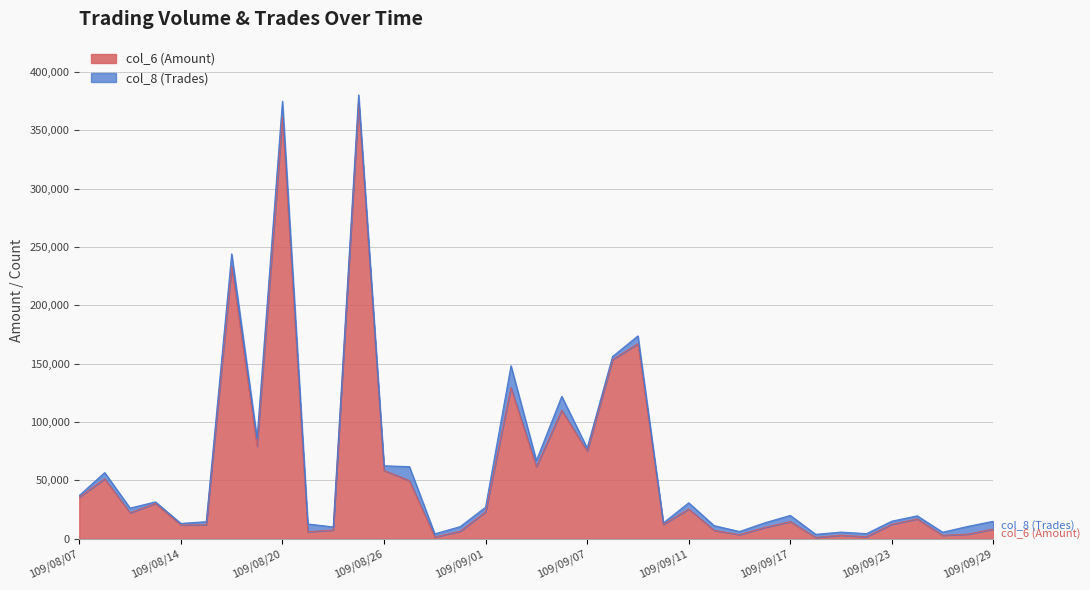

At which label does the data first exceed 16960?

109/08/07